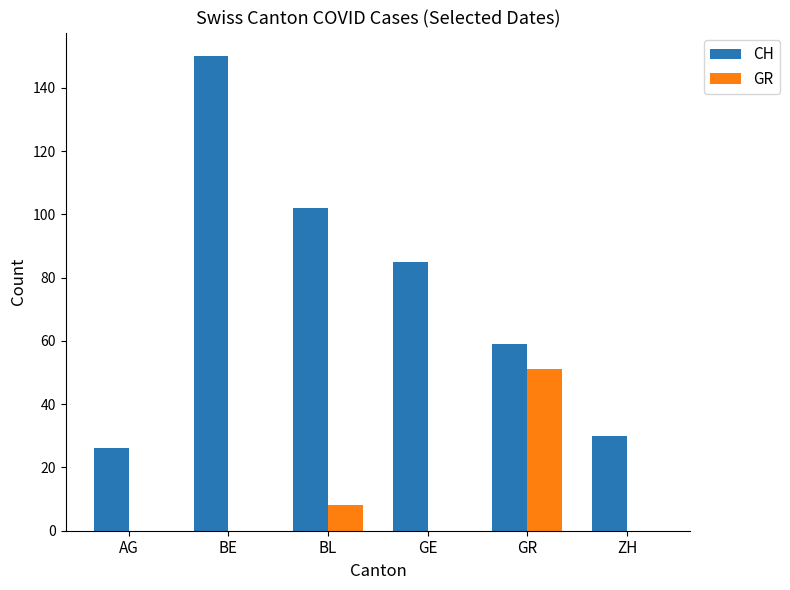

Reading left to right, what are all the values shown in this chart?

CH: AG=26	BE=150	BL=102	GE=85	GR=59	ZH=30
GR: AG=0	BE=0	BL=8	GE=0	GR=51	ZH=0